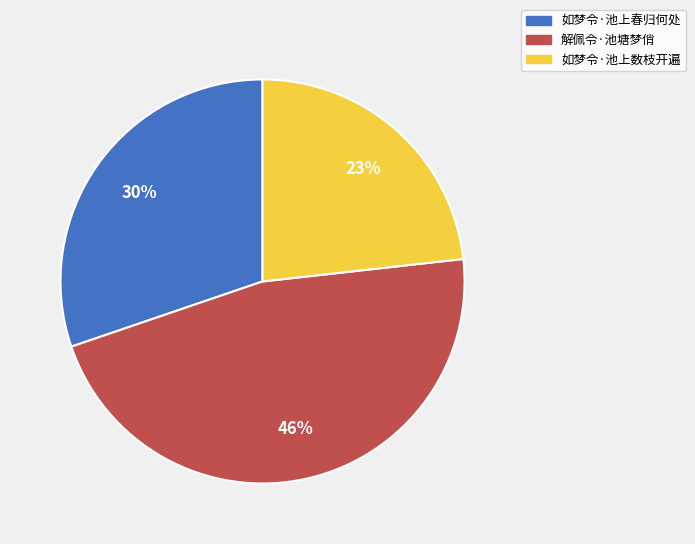

True or false: 如梦令·池上春归何处 accounts for 30% of the total.

True